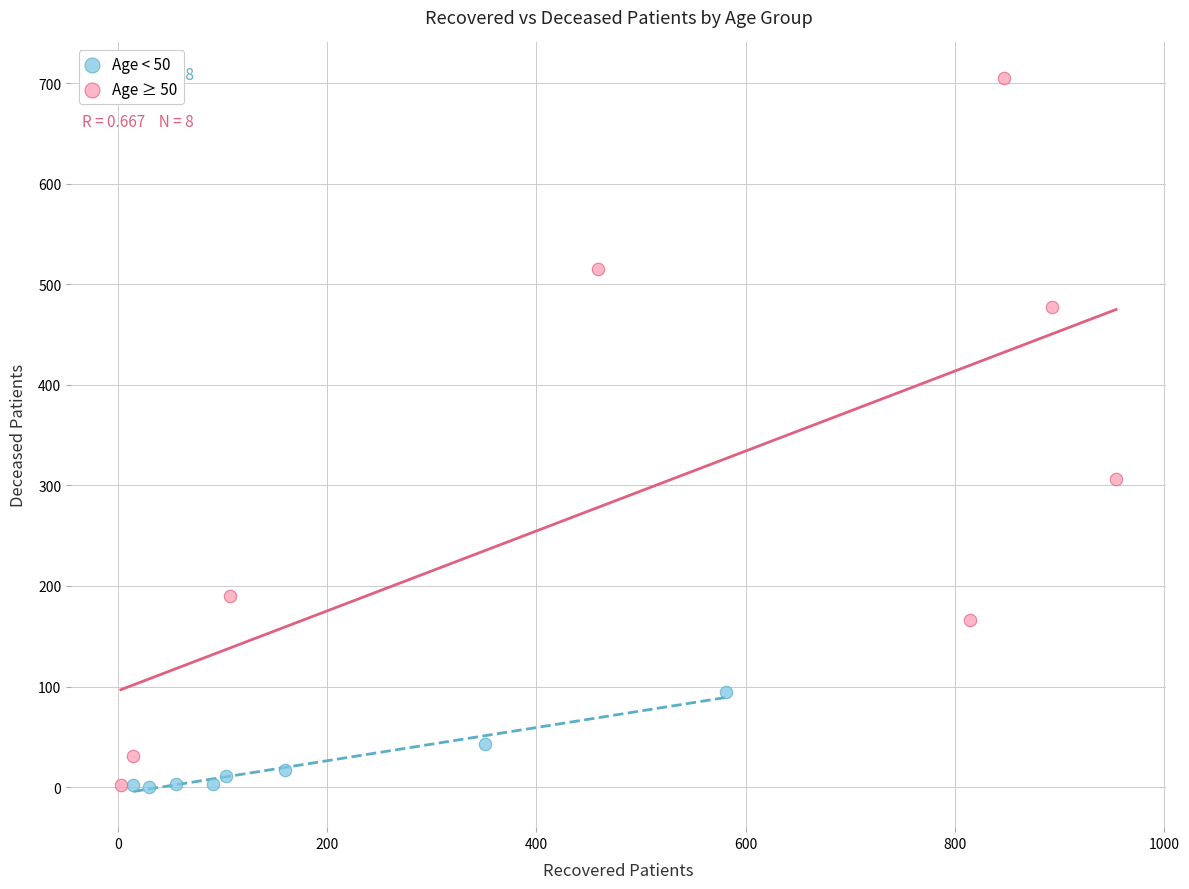

What are all the series names shown in the legend?

Age < 50, Age ≥ 50